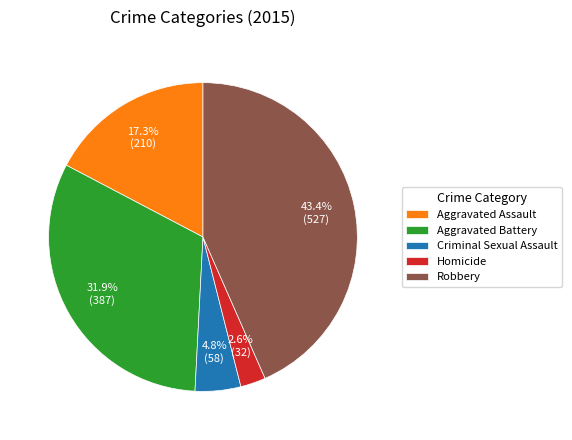

What percentage do Robbery and Aggravated Assault together represent?

60.7%